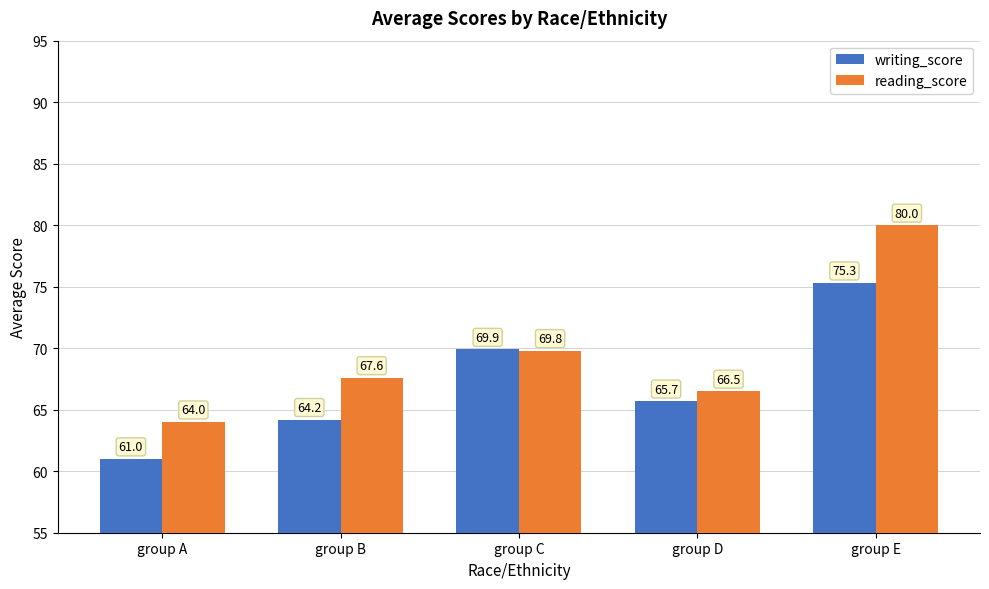

Reading right to left, list all the values displayed in this chart.

writing_score: 75.3	65.7	69.9	64.2	61.0
reading_score: 80.0	66.5	69.8	67.6	64.0